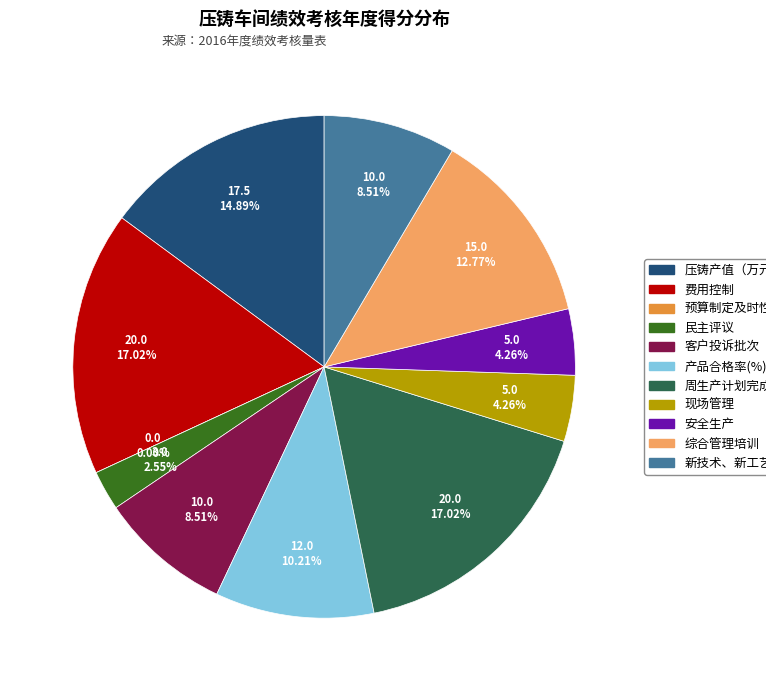

Does any single category account for the majority?

No